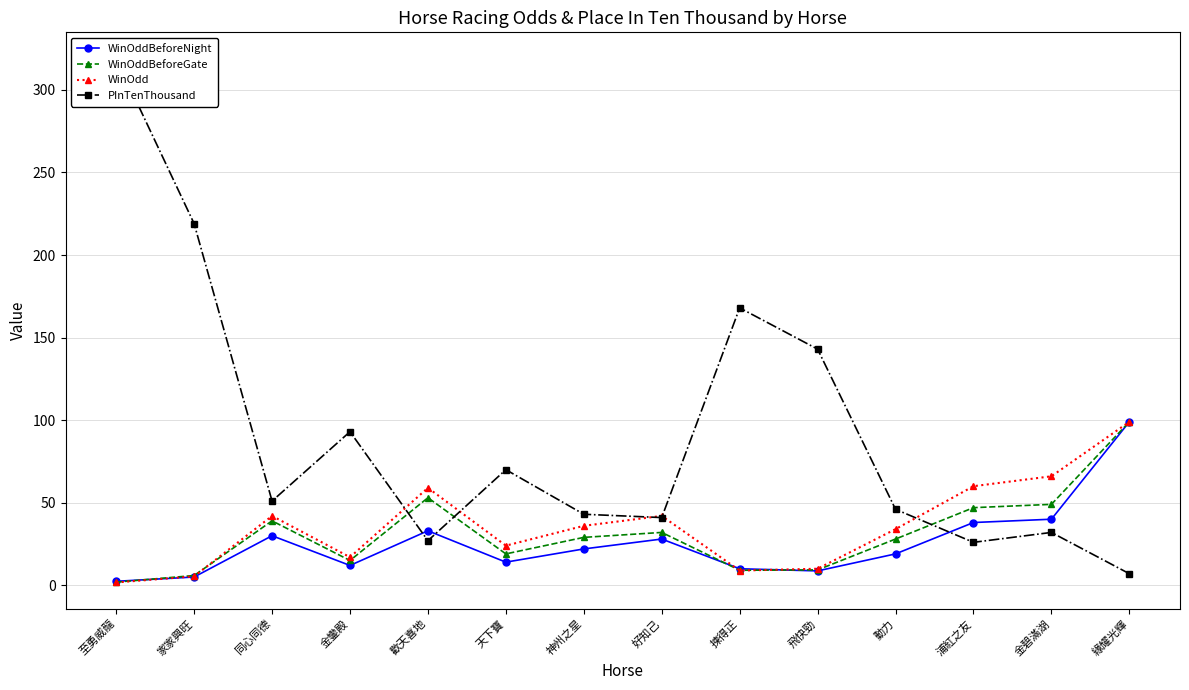

List the labels in order of WinOddBeforeGate value, smallest first.

至勇威龍, 家家興旺, 揀得正, 飛快勁, 金鑾殿, 天下寶, 動力, 神州之星, 好知己, 同心同德, 浦紅之友, 金碧滿湖, 歡天喜地, 緣耀光輝